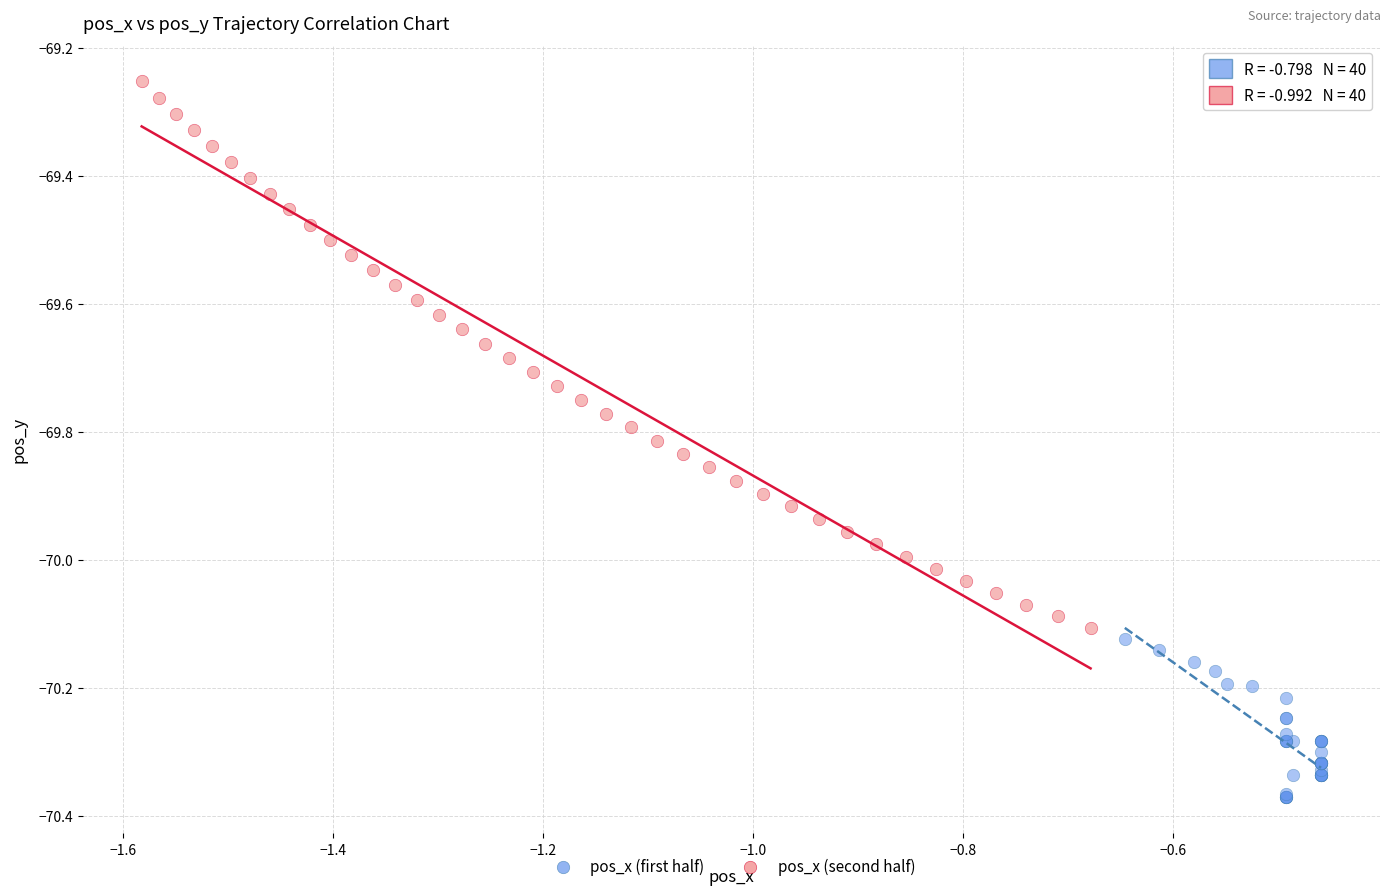

Which series reaches the minimum Y coordinate?

pos_x (first half)